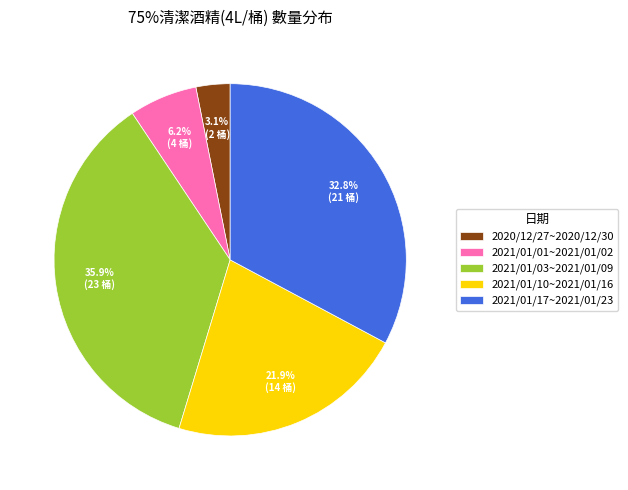

True or false: 2021/01/10~2021/01/16 accounts for 14% of the total.

False